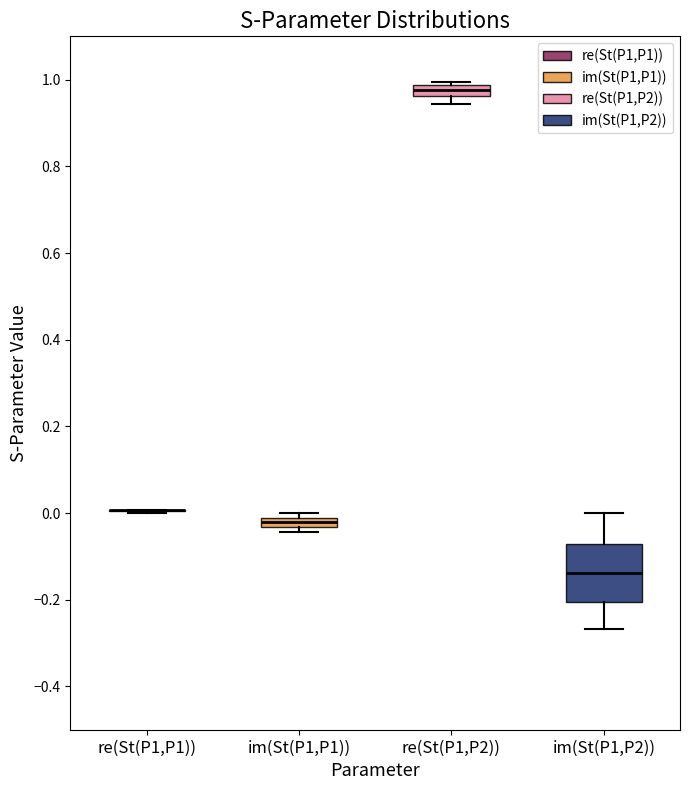

Comparing the boxes themselves (not the whiskers), which one is the tallest?

im(St(P1,P2))